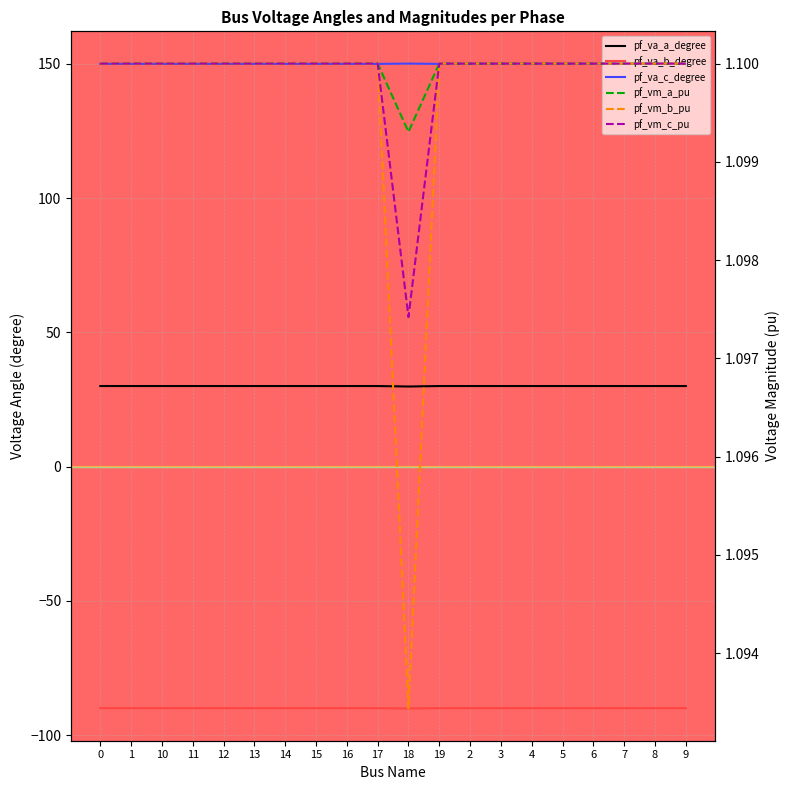

At how many categories does at least one series exceed 120?

20